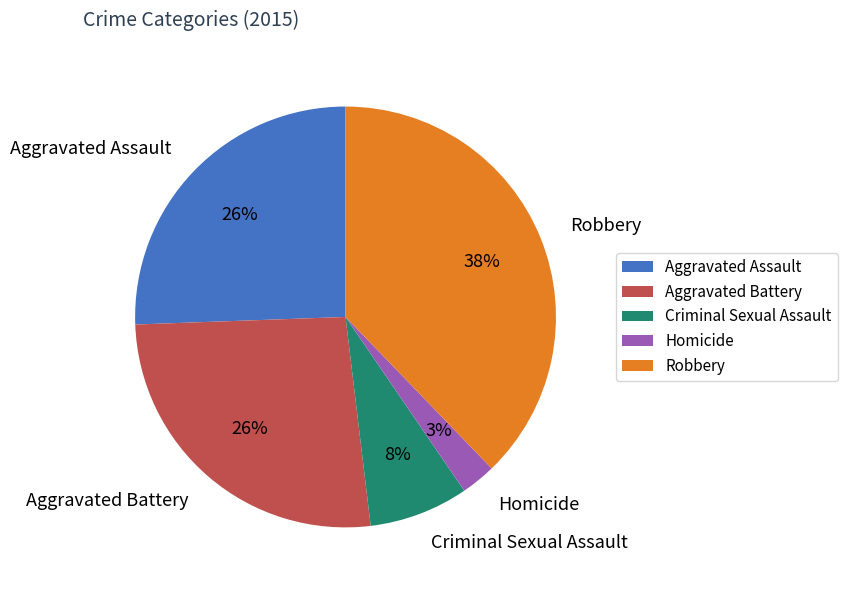

What is the largest slice in the pie chart?

Robbery